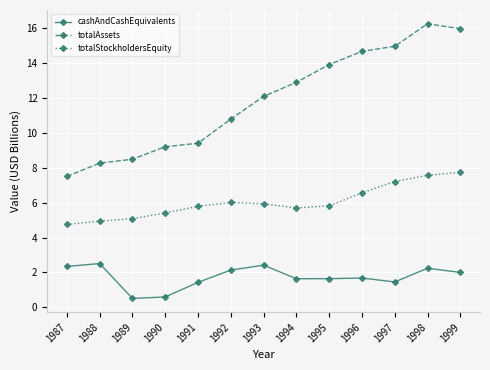

Is the value of cashAndCashEquivalents at 1989 greater than the value of totalStockholdersEquity at 1999?

No